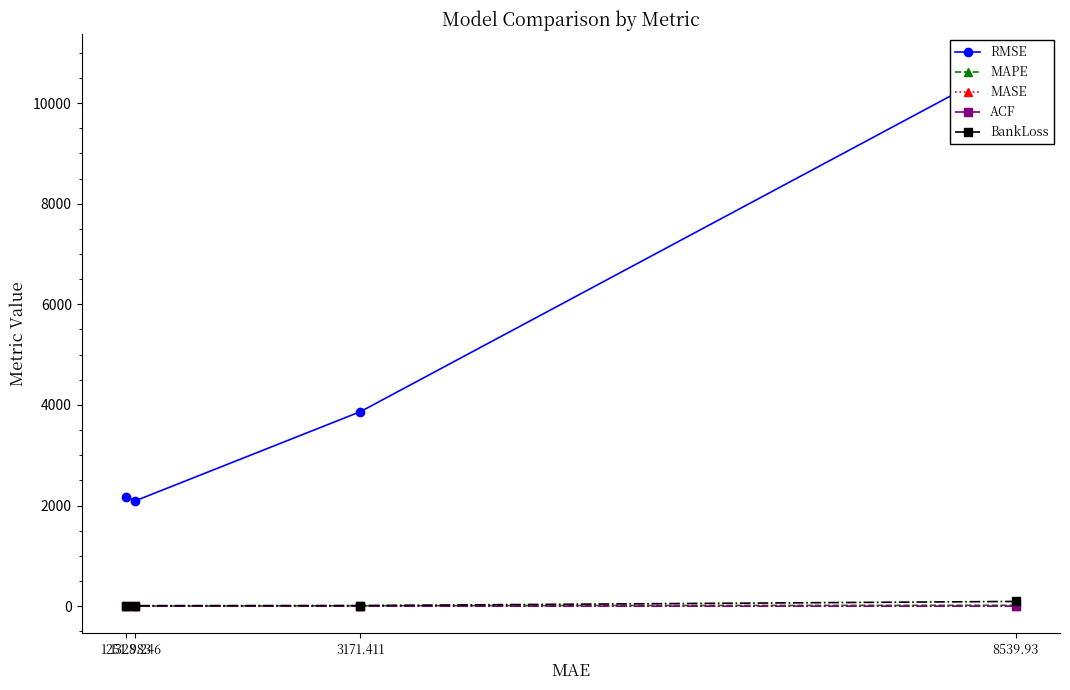

True or false: BankLoss has more than 0 interior local peaks.

False